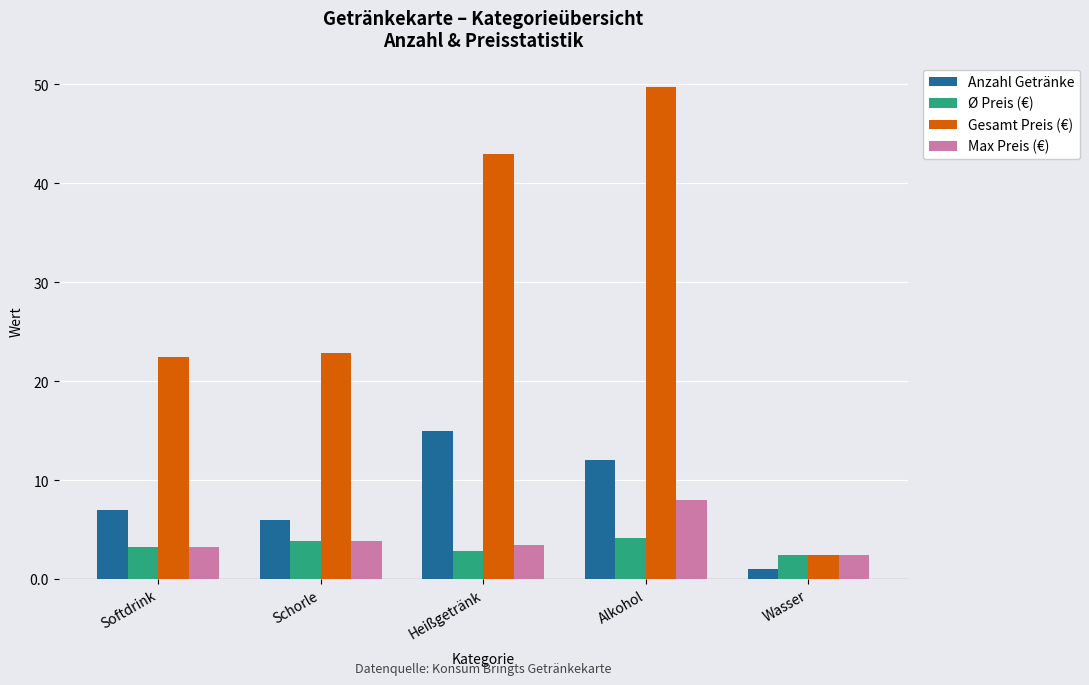

Rank the series by their maximum value, from highest to lowest.

Gesamt Preis (€), Anzahl Getränke, Max Preis (€), Ø Preis (€)